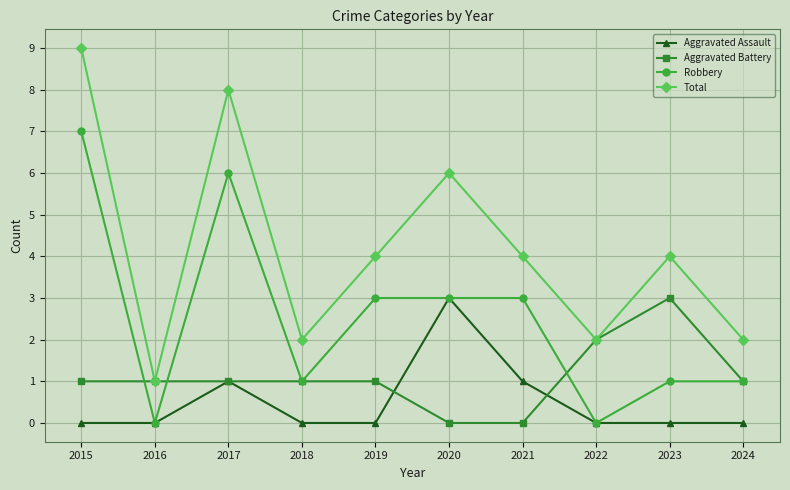

At how many categories does at least one series exceed 0?

10